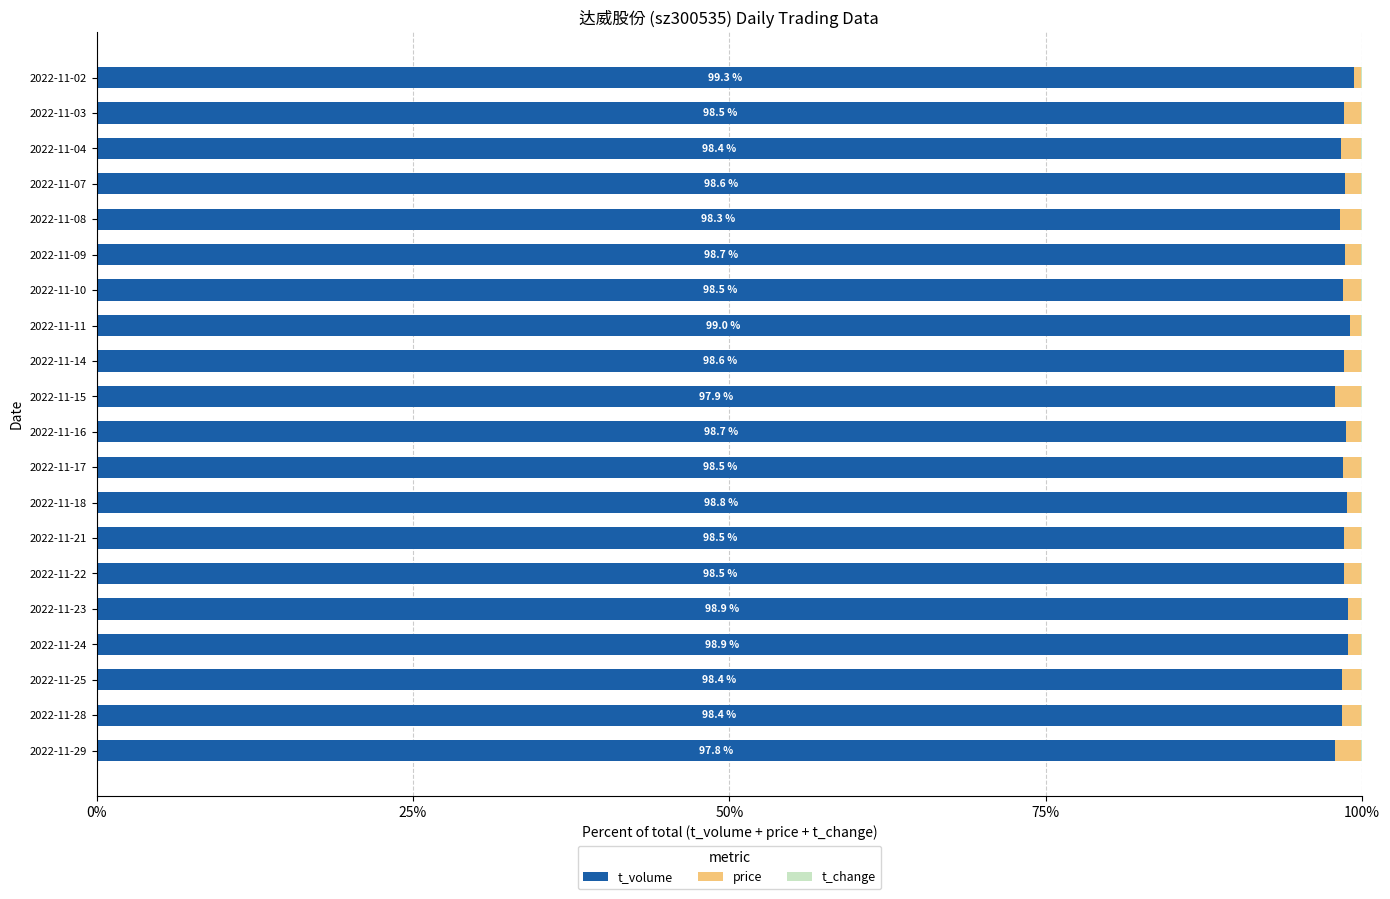

What is the highest value of the t_volume series?

99.3